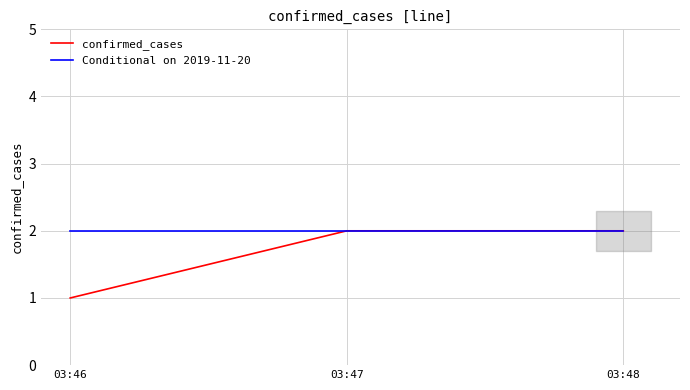

Between 03:46 and 03:47, which series saw the biggest shift?

confirmed_cases